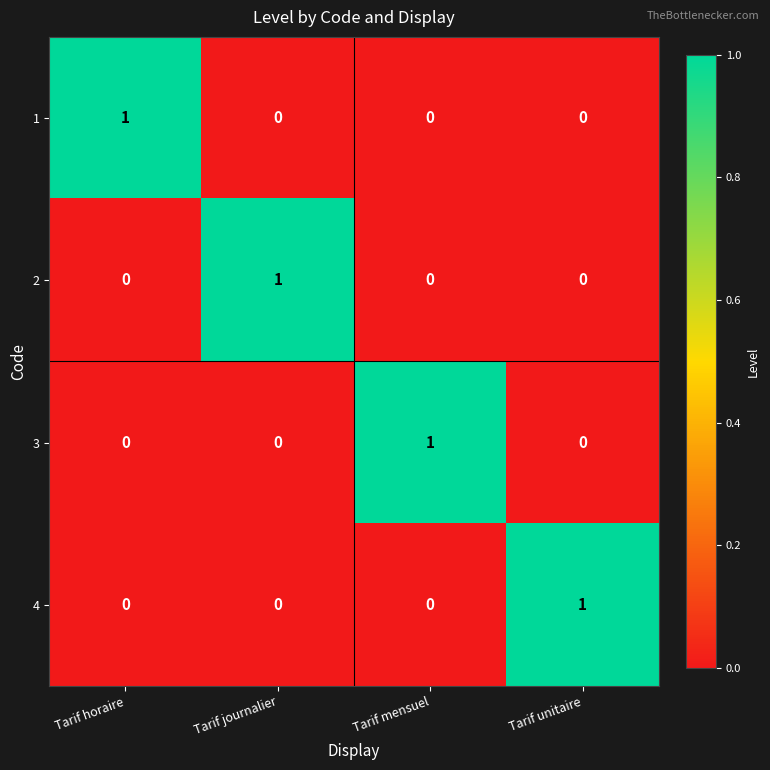

What is the total value across all series at Tarif mensuel?

1